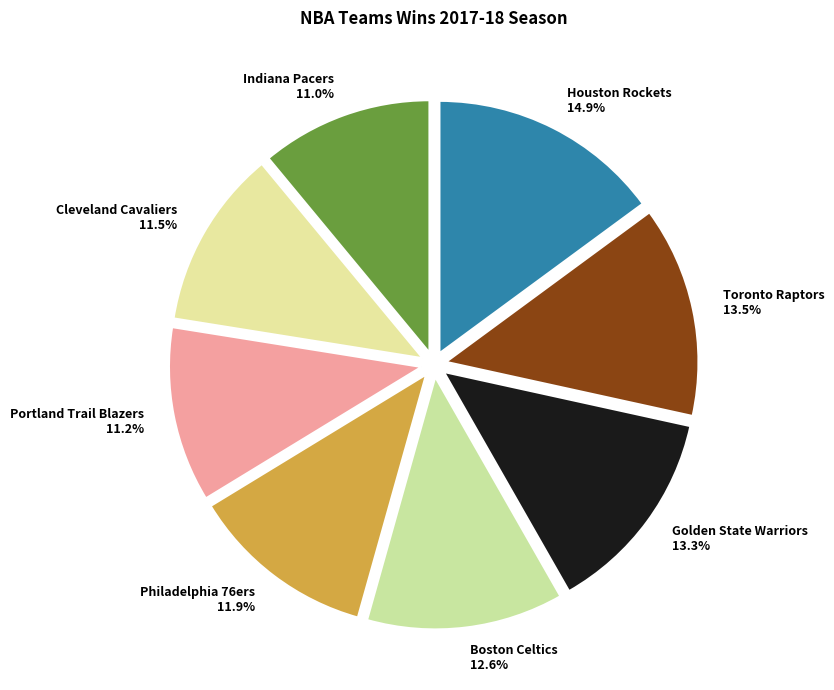

To the nearest percent, what is the difference between the Philadelphia 76ers and Houston Rockets slice percentages?

3%